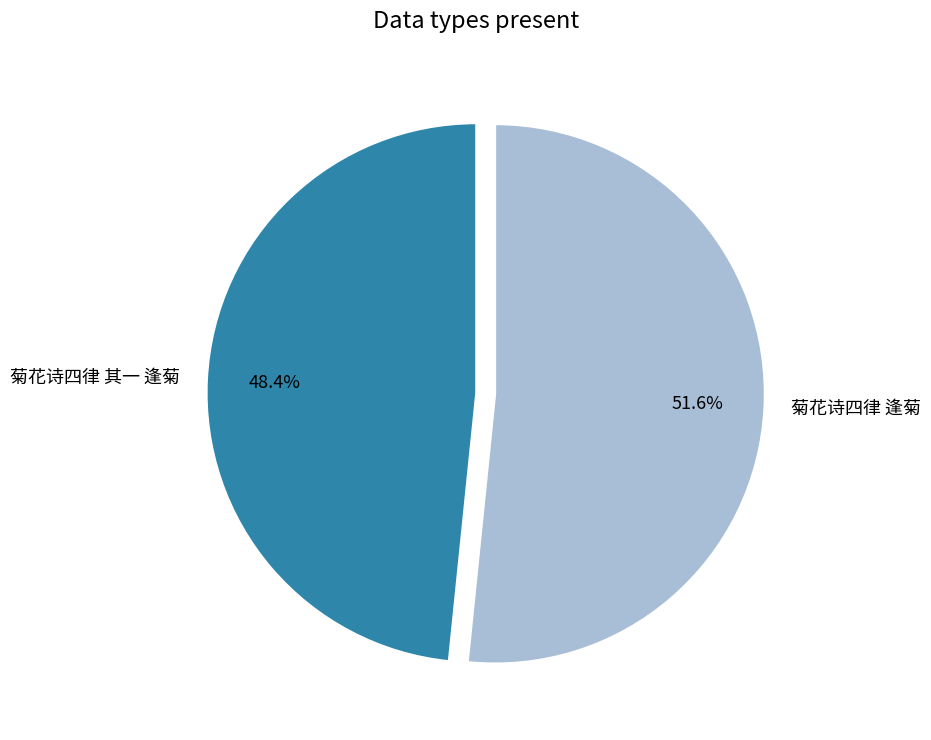

Is it true that 菊花诗四律 其一 逢菊 is 48% of the pie?

True